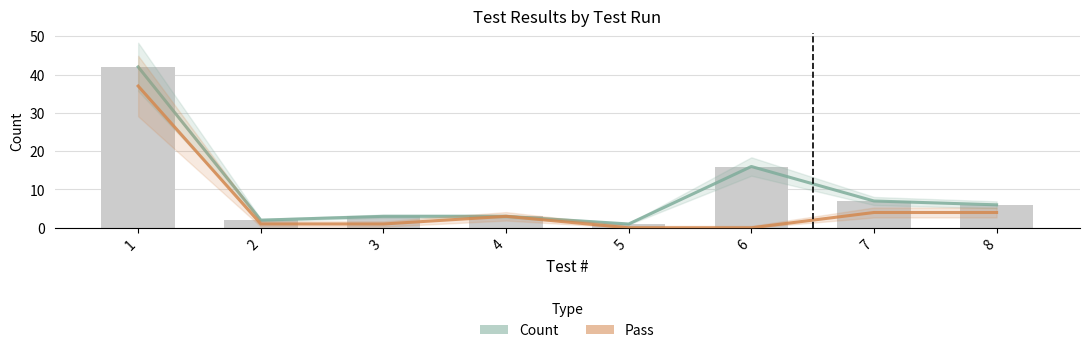

What is the value of the Count bar at the 1st from the left?

42